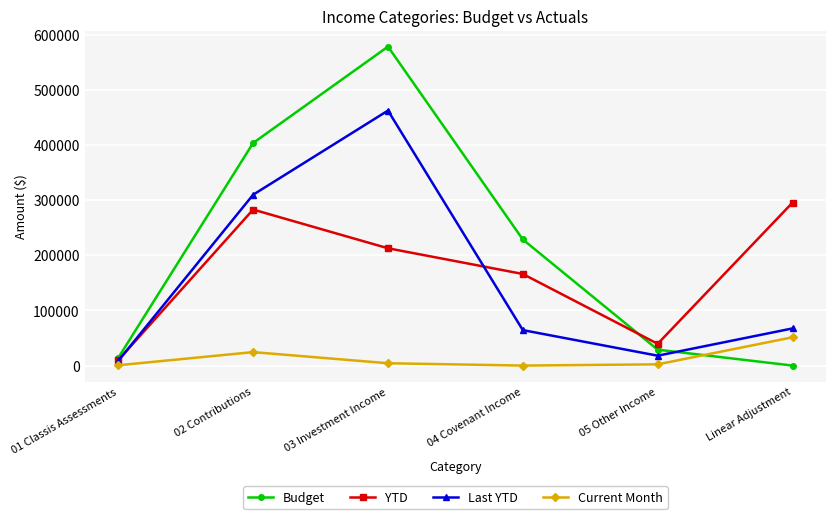

How many lines are shown in the chart?

4